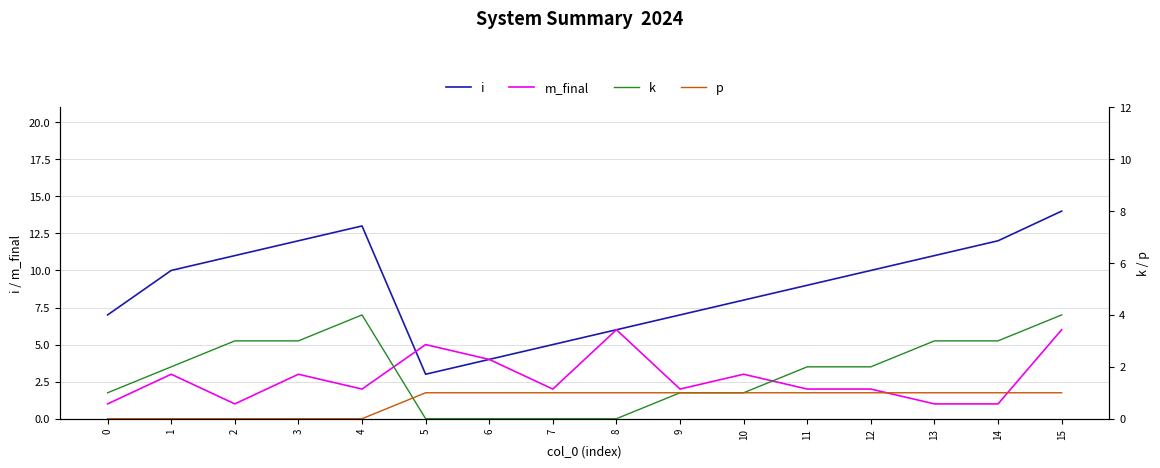

Between 10 and 9, which is larger?

10